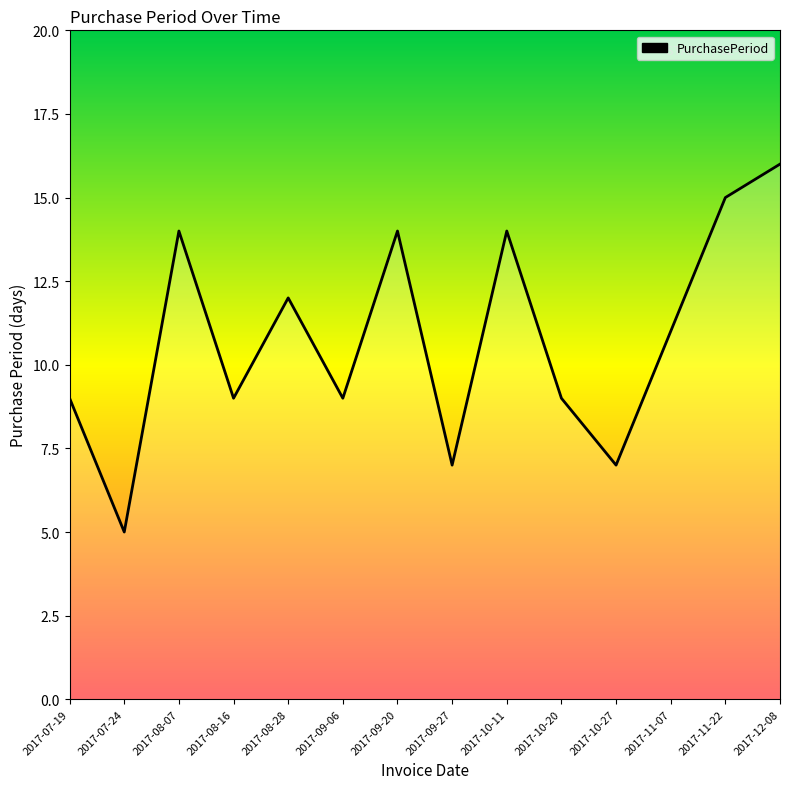

What is the difference between the values at 2017-09-20 and 2017-07-24?

9